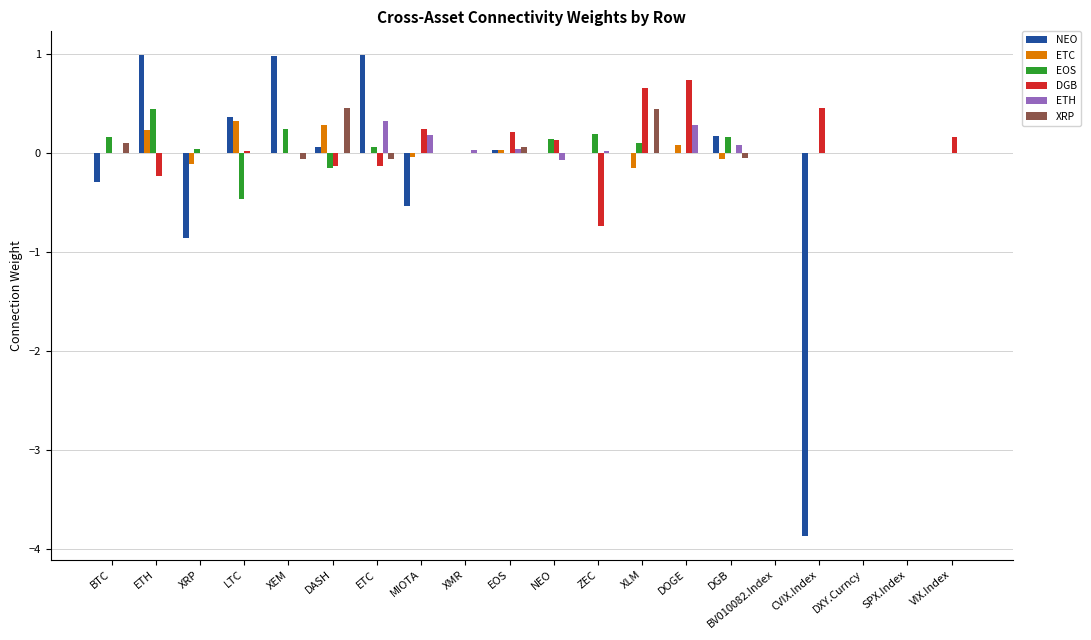

The EOS series shows -0.4 at DOGE. True or false?

False